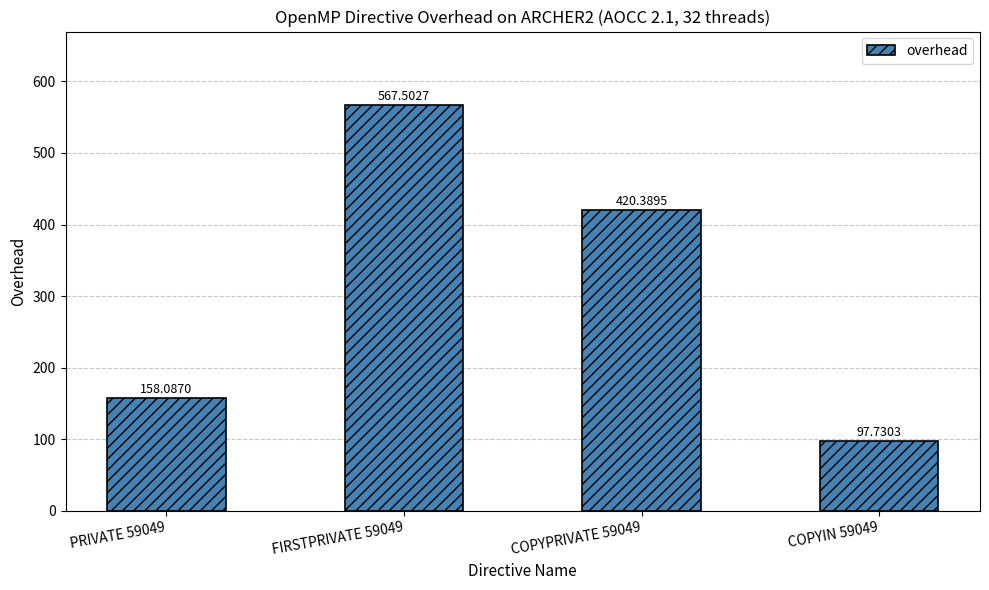

What is the difference between the values at FIRSTPRIVATE 59049 and COPYIN 59049?

469.8